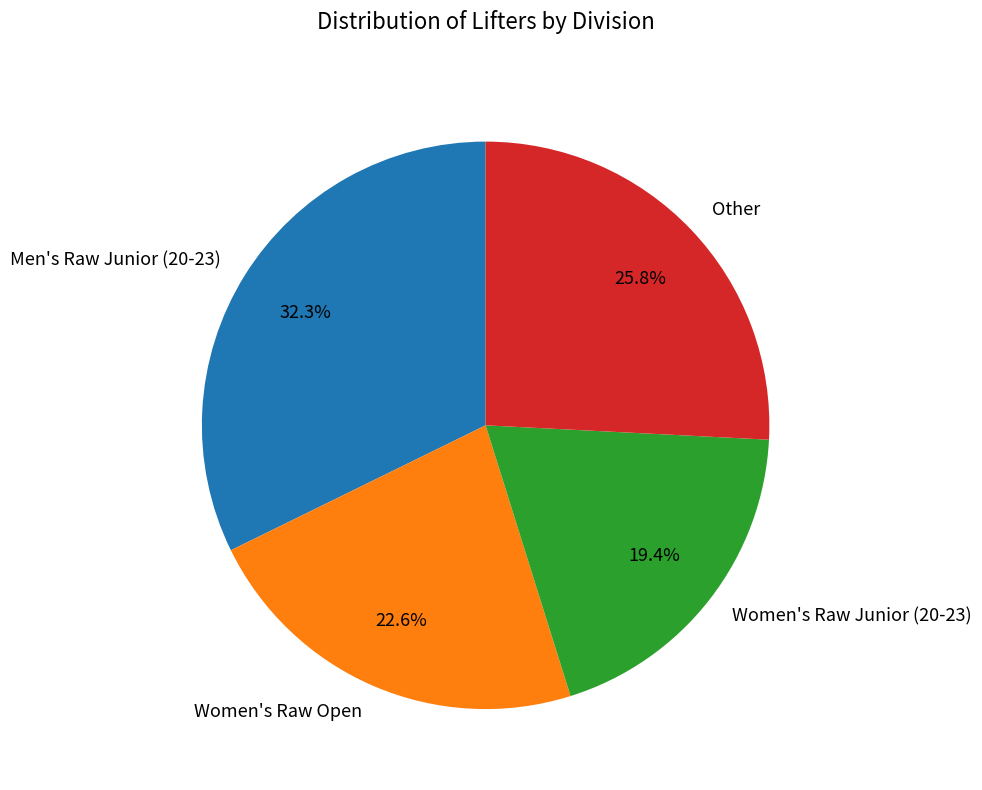

How many slices are in this pie chart?

4